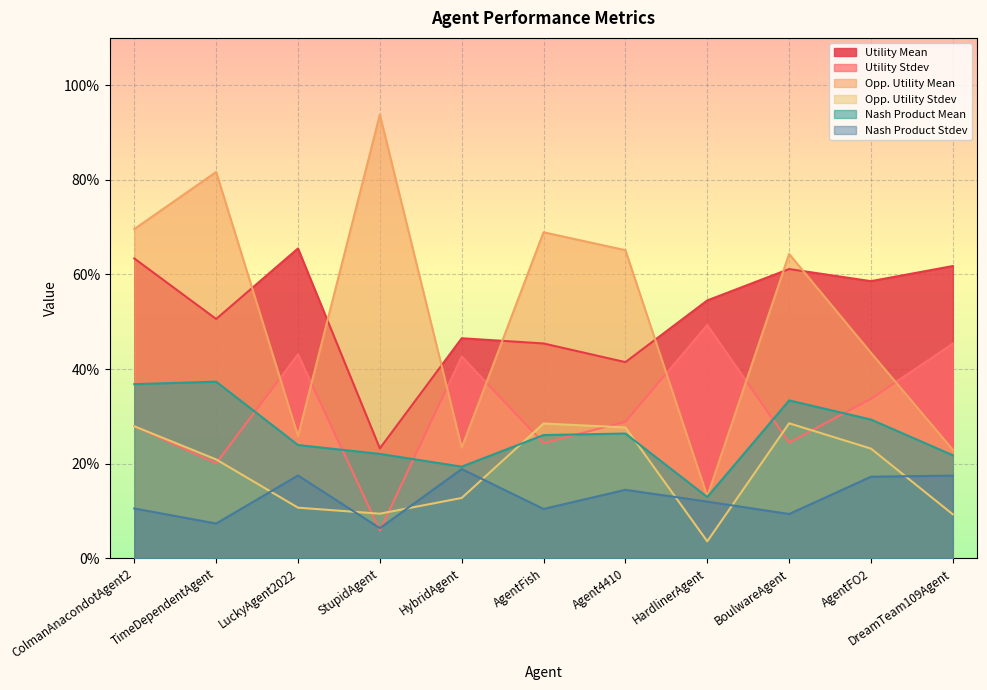

Which category has the lowest value across all series?

HardlinerAgent